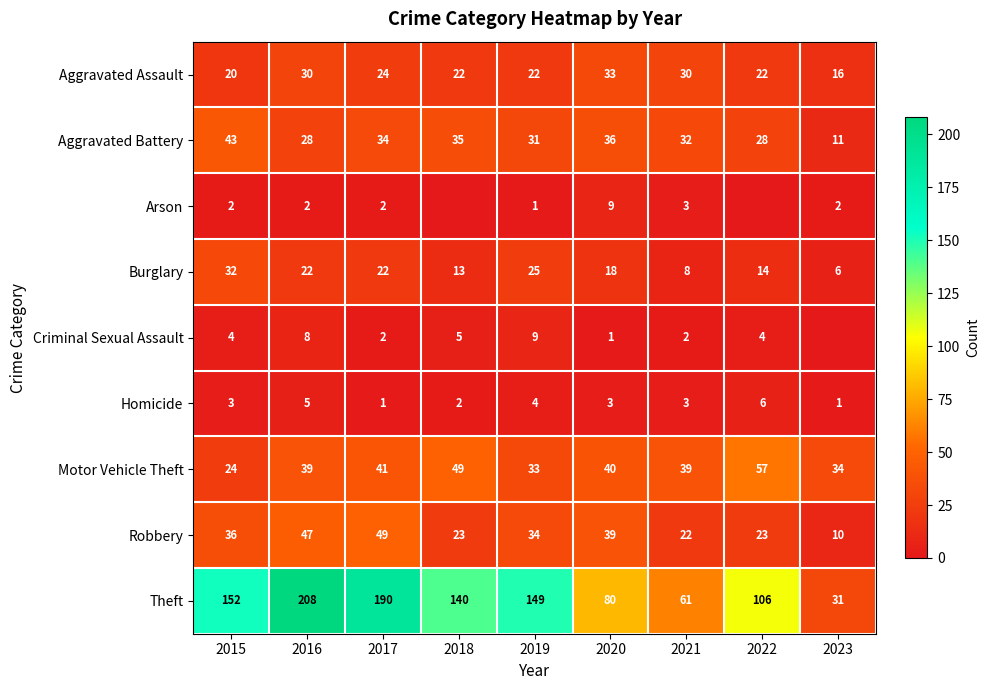

The value of Criminal Sexual Assault at 2018 is 5. True or false?

True